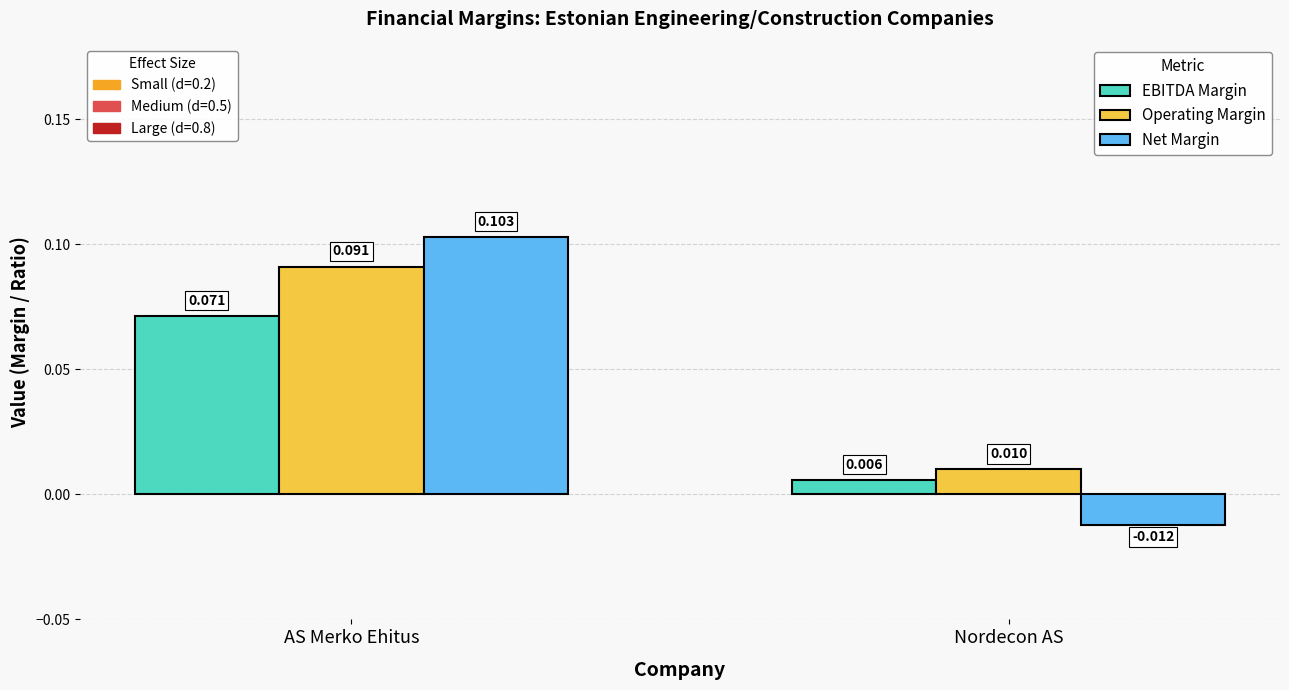

What is the label of the 1st bar from the left?

AS Merko Ehitus